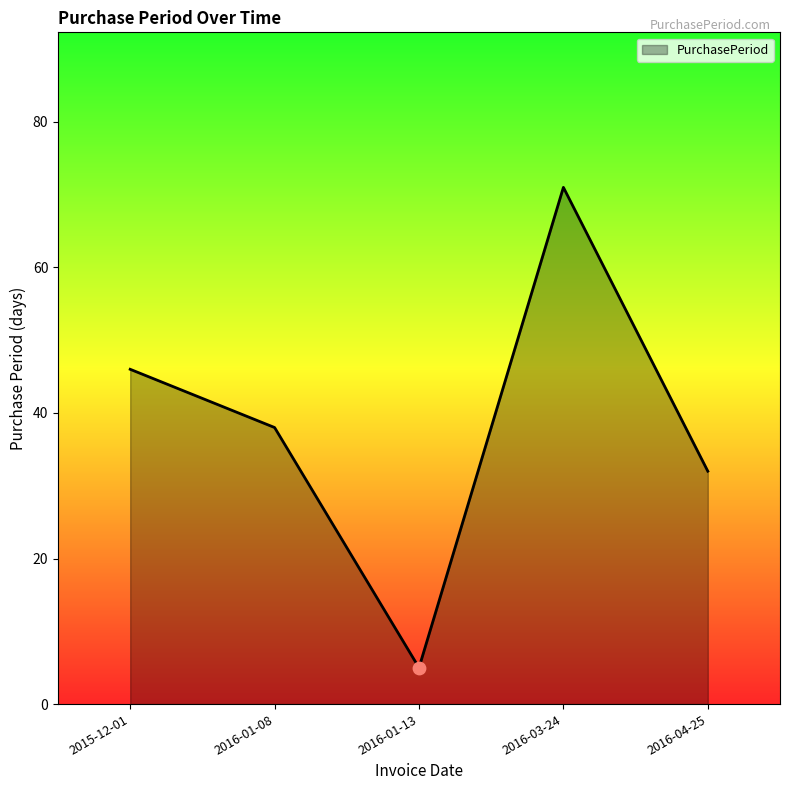

What is the change in value from 2016-01-08 to 2016-03-24?

+33